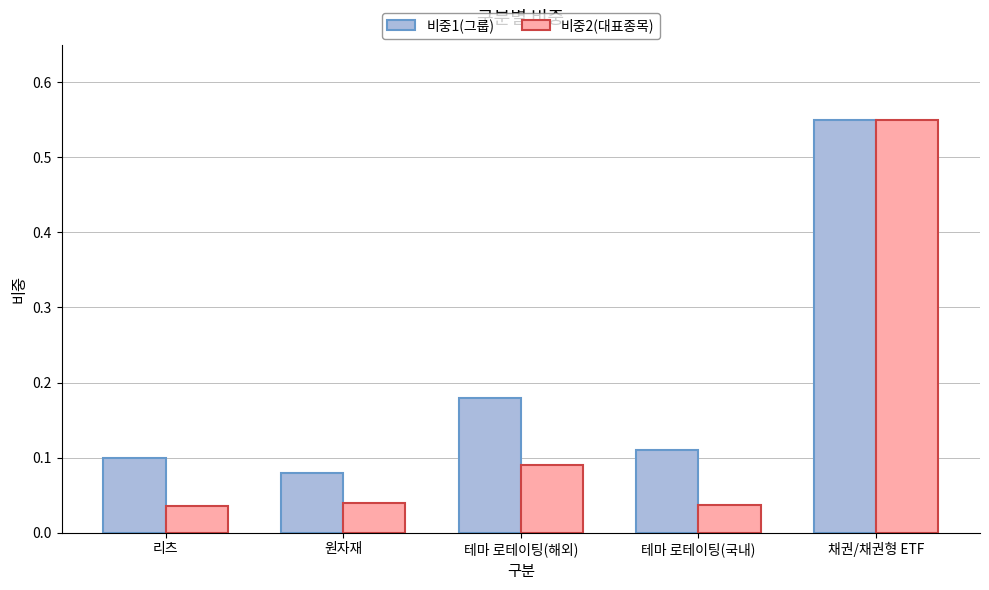

At which category is the sum across all series the highest?

채권/채권형 ETF